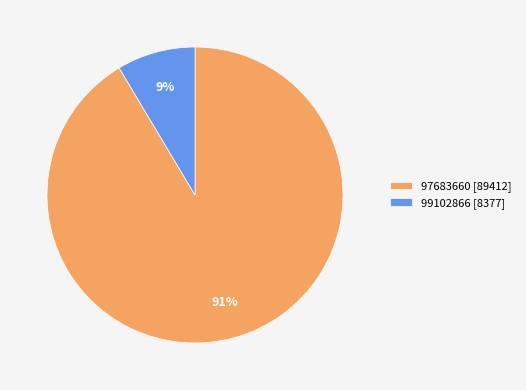

How many slices are in this pie chart?

2